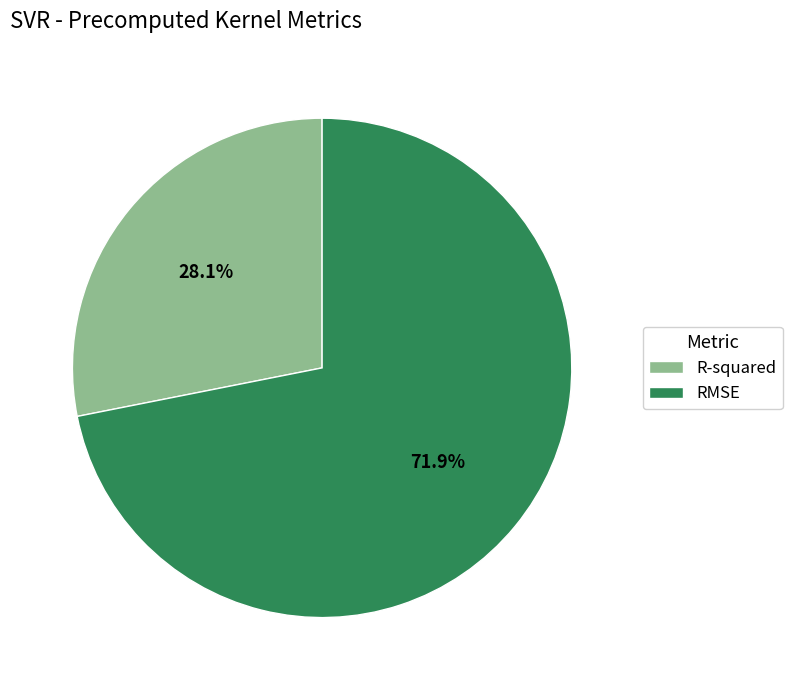

True or false: R-squared accounts for 15% of the total.

False